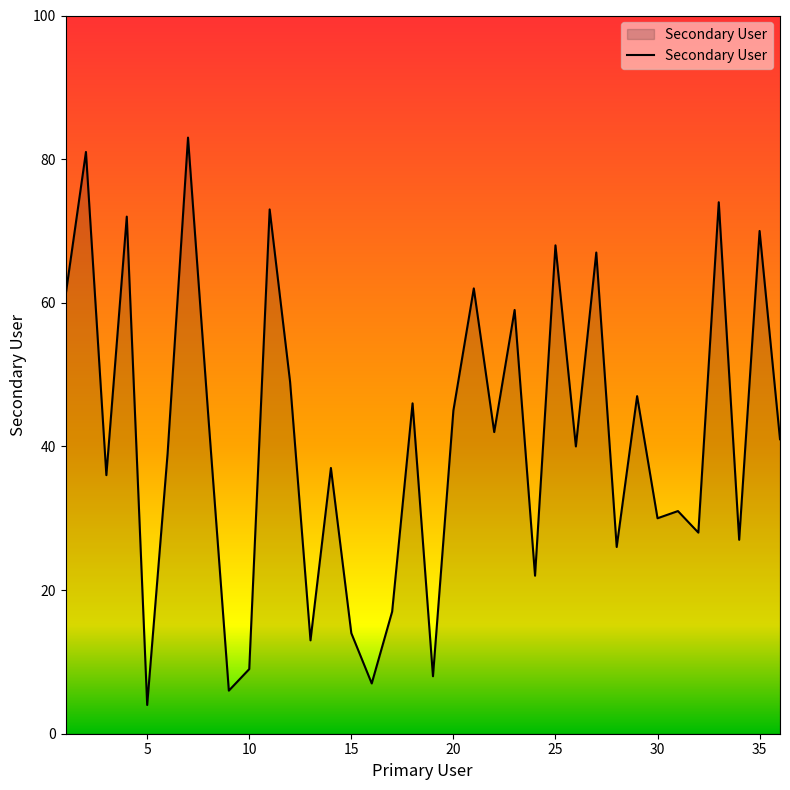

Reading left to right, what are all the values shown in this chart?

61	81	36	72	4	39	83	44	6	9	73	49	13	37	14	7	17	46	8	45	62	42	59	22	68	40	67	26	47	30	31	28	74	27	70	41